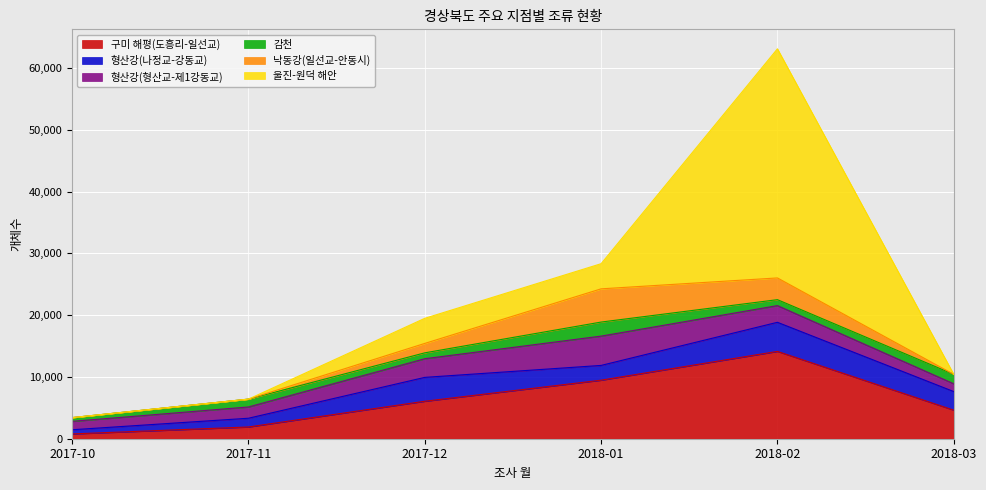

Which series has the widest spread of values?

울진-원덕 해안